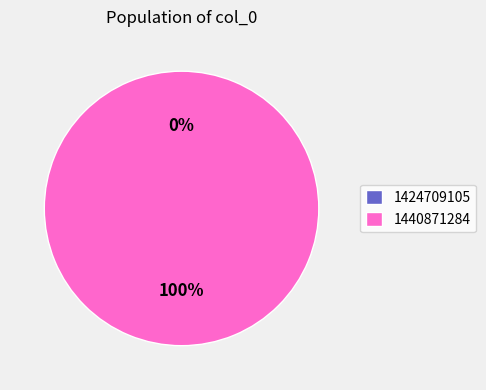

To the nearest percent, what is the combined percentage of 1440871284 and 1424709105?

100%